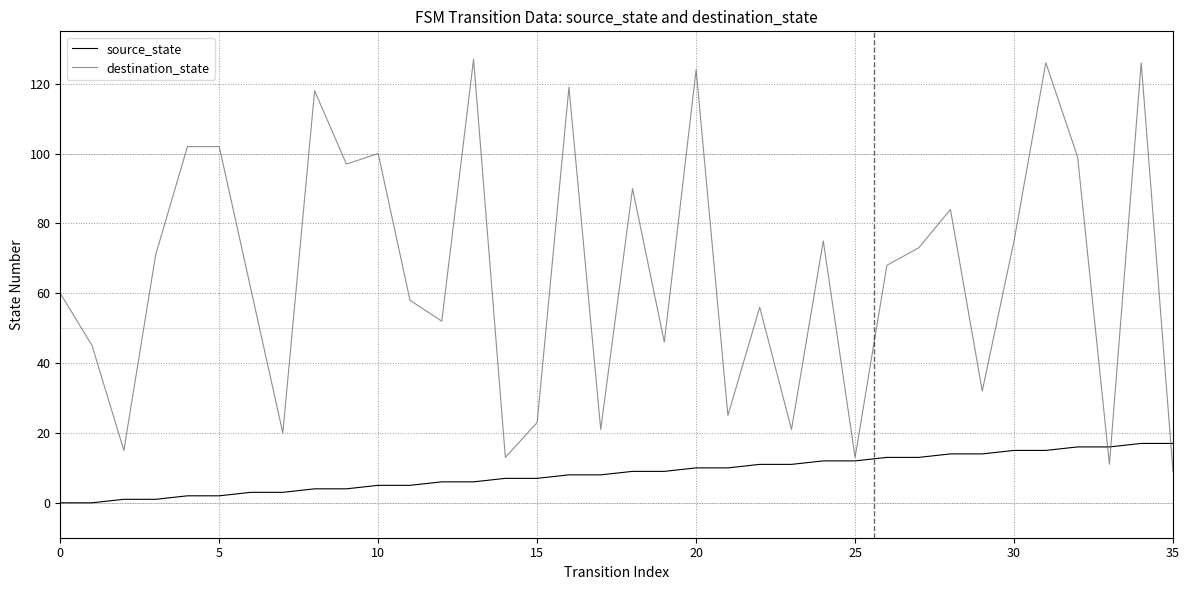

Which series has the widest spread of values?

destination_state